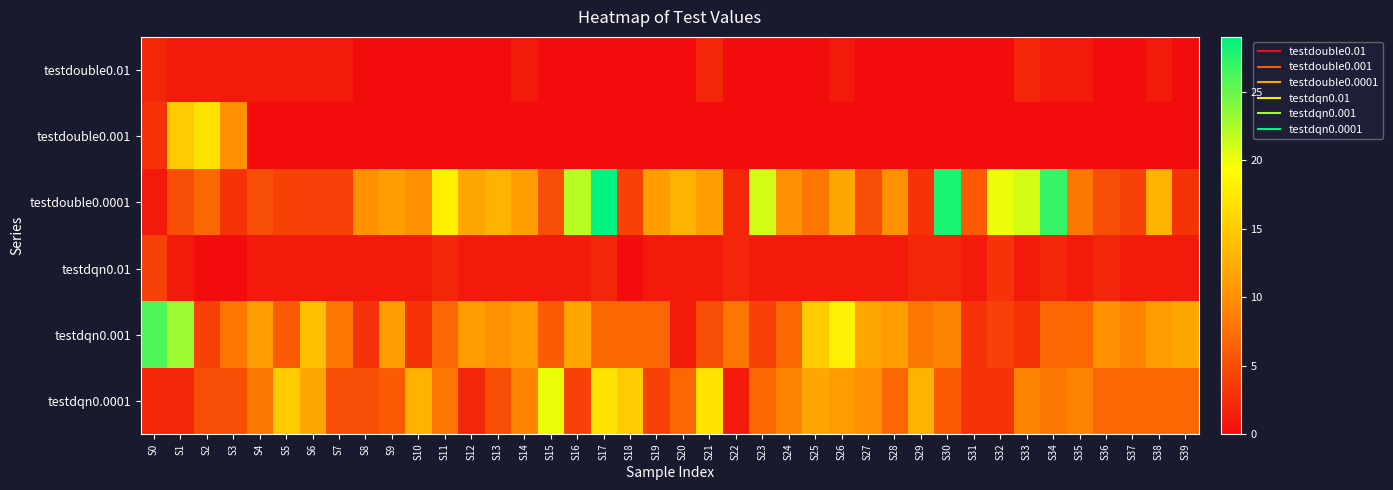

Reading left to right, list all the values displayed in this chart.

testdouble0.01: S0=2	S1=1	S2=1	S3=1	S4=1	S5=1	S6=1	S7=1	S8=0	S9=0	S10=0	S11=0	S12=0	S13=0	S14=1	S15=0	S16=0	S17=0	S18=0	S19=0	S20=0	S21=2	S22=0	S23=0	S24=0	S25=0	S26=1	S27=0	S28=0	S29=0	S30=0	S31=0	S32=0	S33=2	S34=1	S35=1	S36=0	S37=0	S38=1	S39=0
testdouble0.001: S0=3	S1=15	S2=17	S3=10	S4=0	S5=0	S6=0	S7=0	S8=0	S9=0	S10=0	S11=0	S12=0	S13=0	S14=0	S15=0	S16=0	S17=0	S18=0	S19=0	S20=0	S21=0	S22=0	S23=0	S24=0	S25=0	S26=0	S27=0	S28=0	S29=0	S30=0	S31=0	S32=0	S33=0	S34=0	S35=0	S36=0	S37=0	S38=0	S39=0
testdouble0.0001: S0=1	S1=5	S2=7	S3=3	S4=5	S5=4	S6=4	S7=4	S8=10	S9=11	S10=10	S11=18	S12=12	S13=13	S14=11	S15=5	S16=22	S17=29	S18=4	S19=11	S20=13	S21=11	S22=2	S23=21	S24=10	S25=8	S26=12	S27=5	S28=10	S29=3	S30=28	S31=6	S32=20	S33=21	S34=27	S35=8	S36=5	S37=4	S38=13	S39=3
testdqn0.01: S0=4	S1=1	S2=0	S3=0	S4=1	S5=1	S6=1	S7=1	S8=1	S9=1	S10=1	S11=2	S12=1	S13=1	S14=1	S15=1	S16=1	S17=2	S18=0	S19=1	S20=1	S21=1	S22=2	S23=1	S24=1	S25=1	S26=1	S27=1	S28=1	S29=2	S30=2	S31=1	S32=3	S33=1	S34=2	S35=1	S36=2	S37=1	S38=1	S39=1
testdqn0.001: S0=26	S1=23	S2=4	S3=8	S4=11	S5=6	S6=14	S7=8	S8=3	S9=11	S10=3	S11=7	S12=11	S13=10	S14=11	S15=6	S16=12	S17=7	S18=7	S19=7	S20=1	S21=5	S22=8	S23=4	S24=7	S25=15	S26=18	S27=12	S28=11	S29=8	S30=9	S31=3	S32=4	S33=3	S34=7	S35=7	S36=10	S37=9	S38=11	S39=12
testdqn0.0001: S0=2	S1=2	S2=5	S3=5	S4=8	S5=15	S6=12	S7=5	S8=5	S9=6	S10=13	S11=8	S12=2	S13=5	S14=9	S15=20	S16=4	S17=17	S18=15	S19=4	S20=7	S21=17	S22=1	S23=7	S24=9	S25=12	S26=11	S27=10	S28=7	S29=13	S30=6	S31=3	S32=3	S33=9	S34=8	S35=9	S36=7	S37=7	S38=7	S39=7